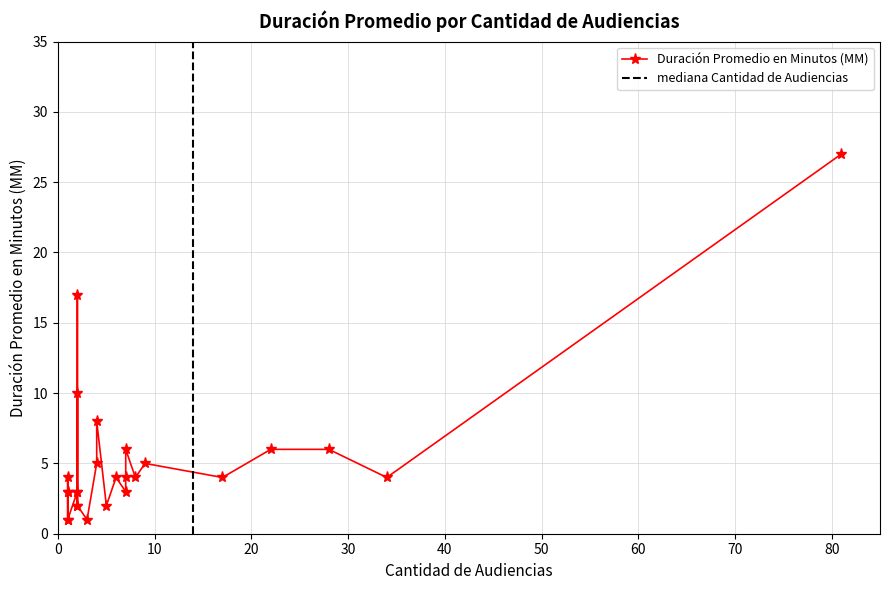

What is the difference between the second highest and minimum values?

16